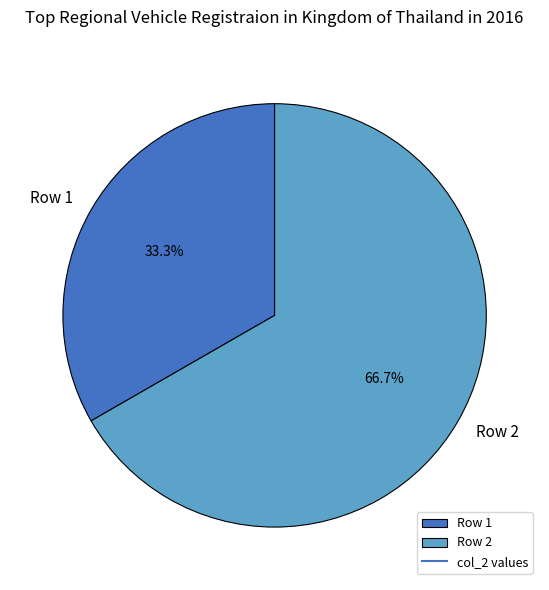

Is the sum of Row 2 and Row 1 greater than half?

Yes